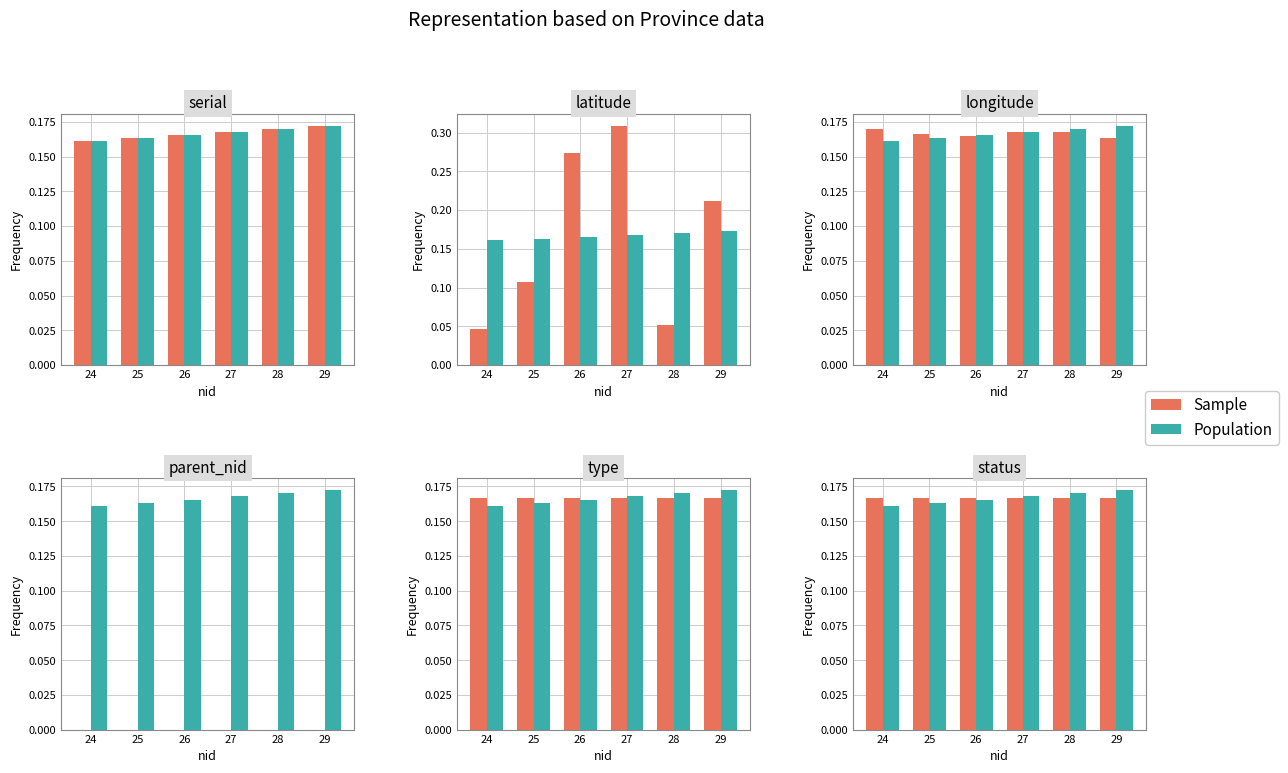

Is it true that Population equals 0.2 at 24?

True